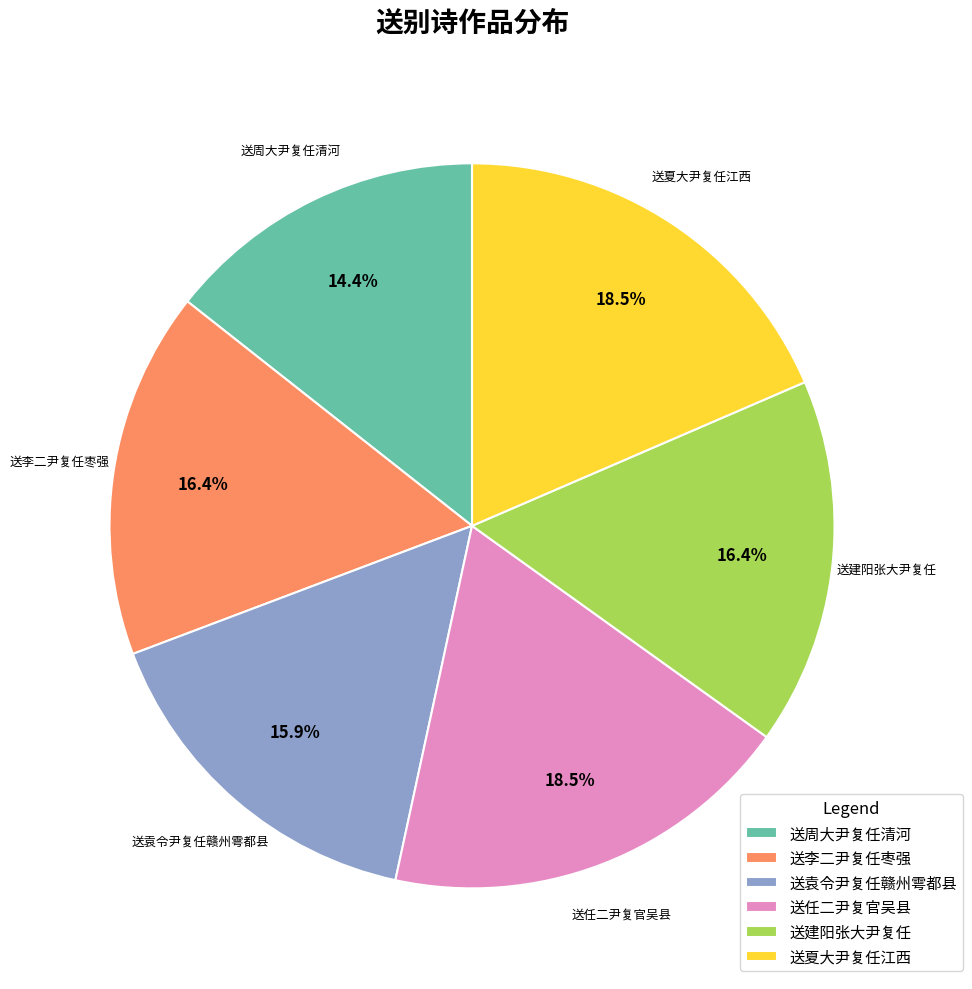

Which category has the smallest portion of the pie?

送周大尹复任清河